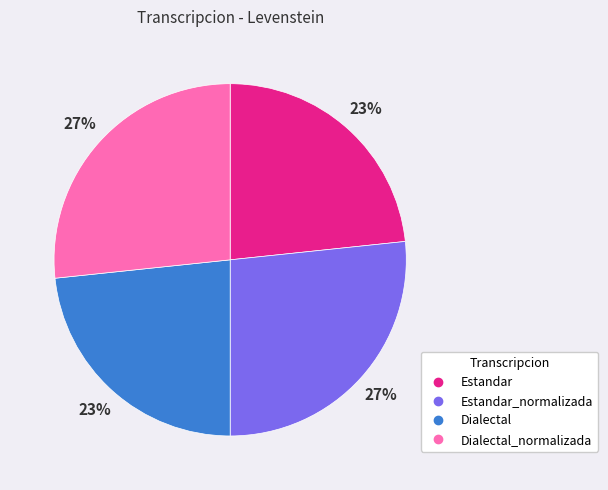

How many slices are in this pie chart?

4